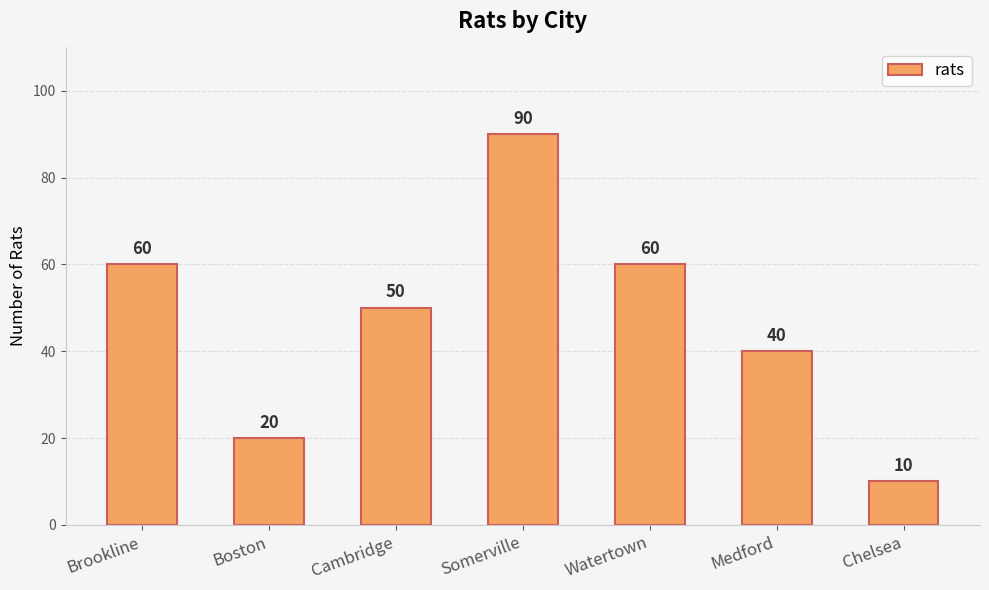

The value at Chelsea is 14. True or false?

False